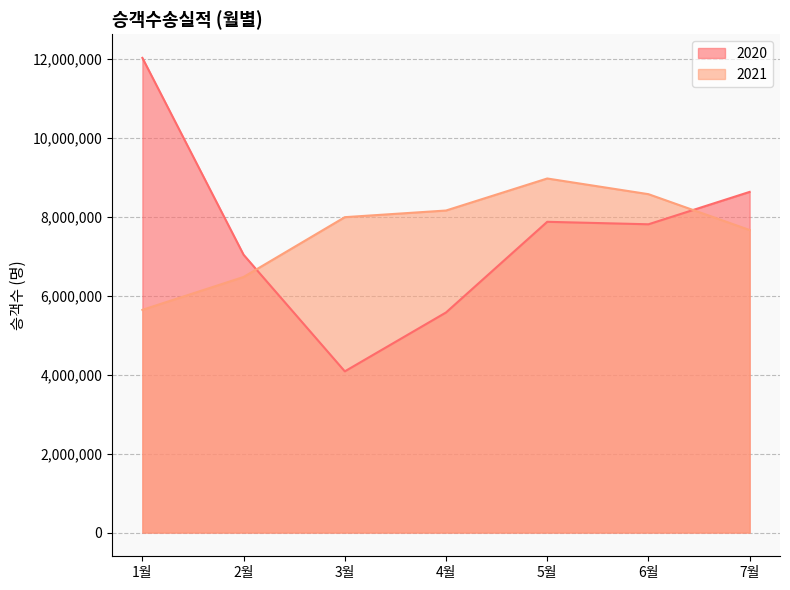

Rank the categories by 2021 value from highest to lowest.

5월, 6월, 4월, 3월, 7월, 2월, 1월